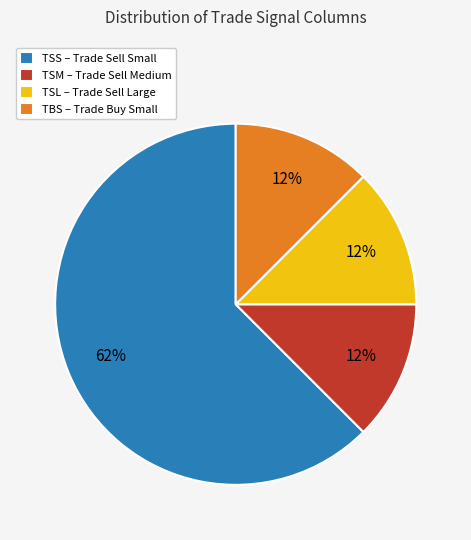

Combined, do TBS – Trade Buy Small and TSM – Trade Sell Medium account for over 50%?

No